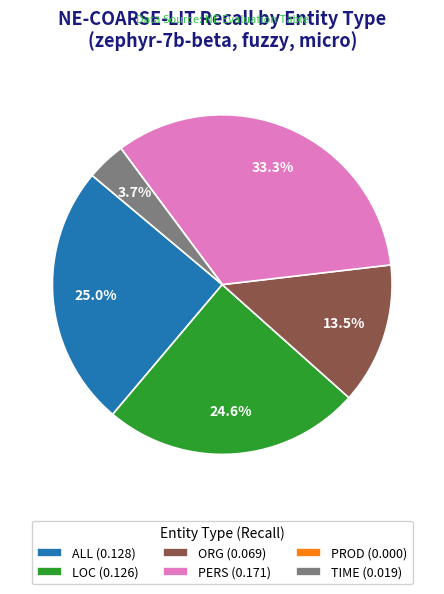

To the nearest percent, what portion does TIME represent?

4%